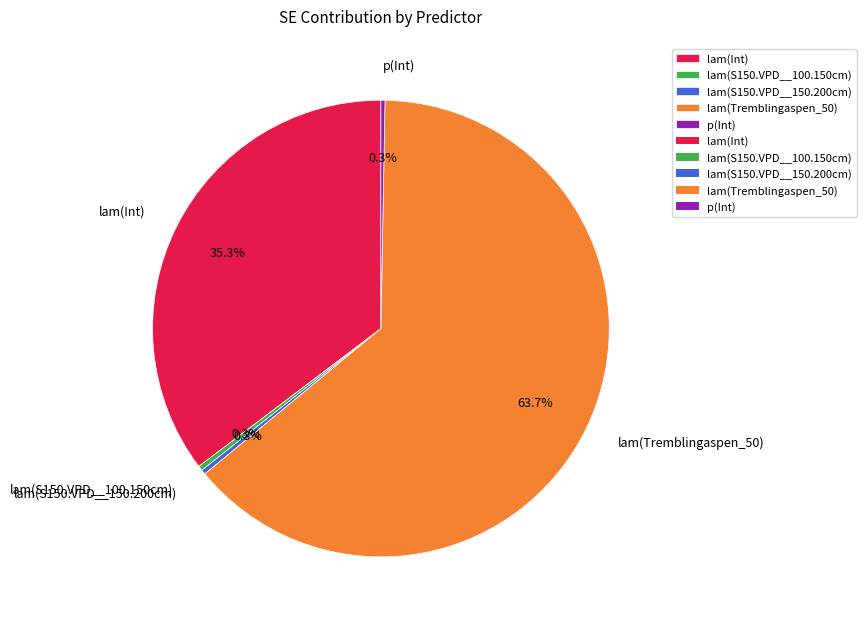

Which slice represents more than half of the pie?

lam(Tremblingaspen_50)